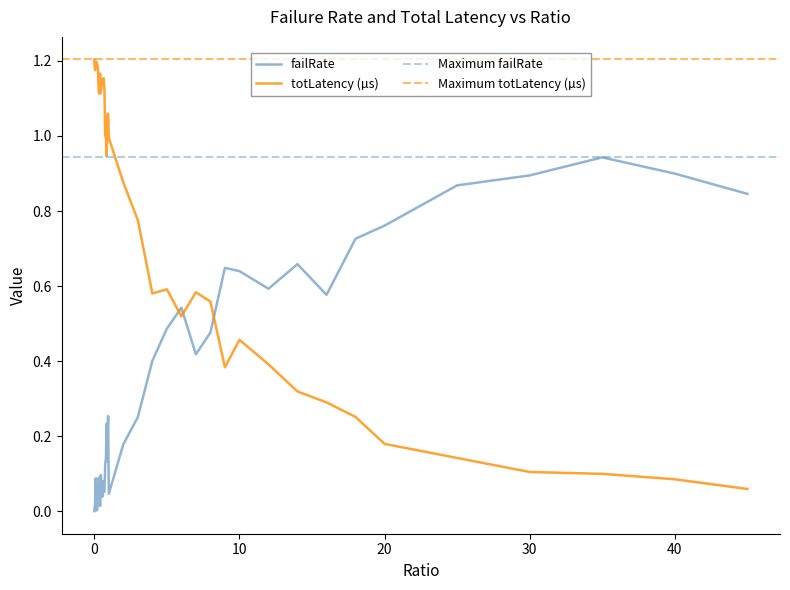

How many categories are shown in the chart?

40